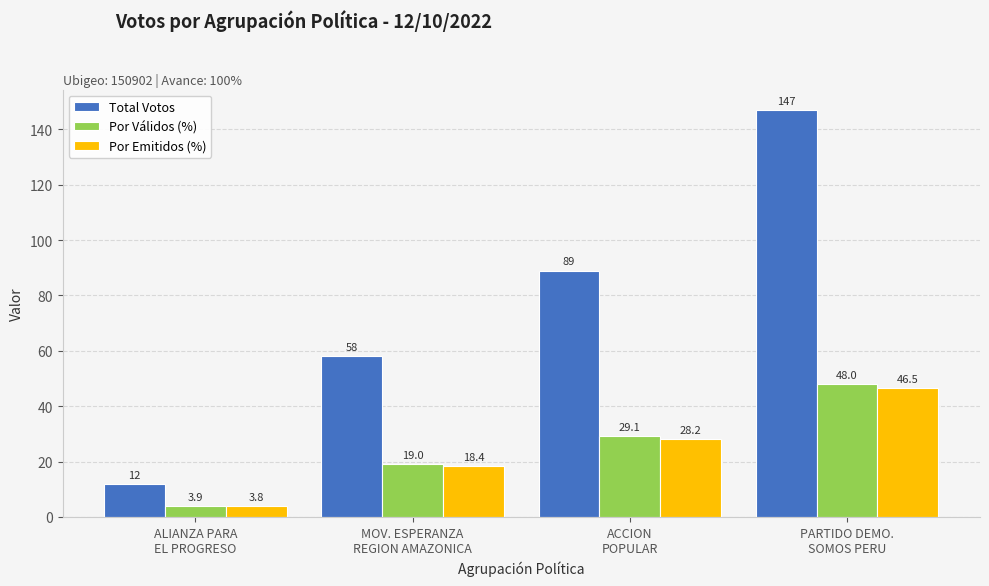

What position from the right is ALIANZA PARA
EL PROGRESO?

4